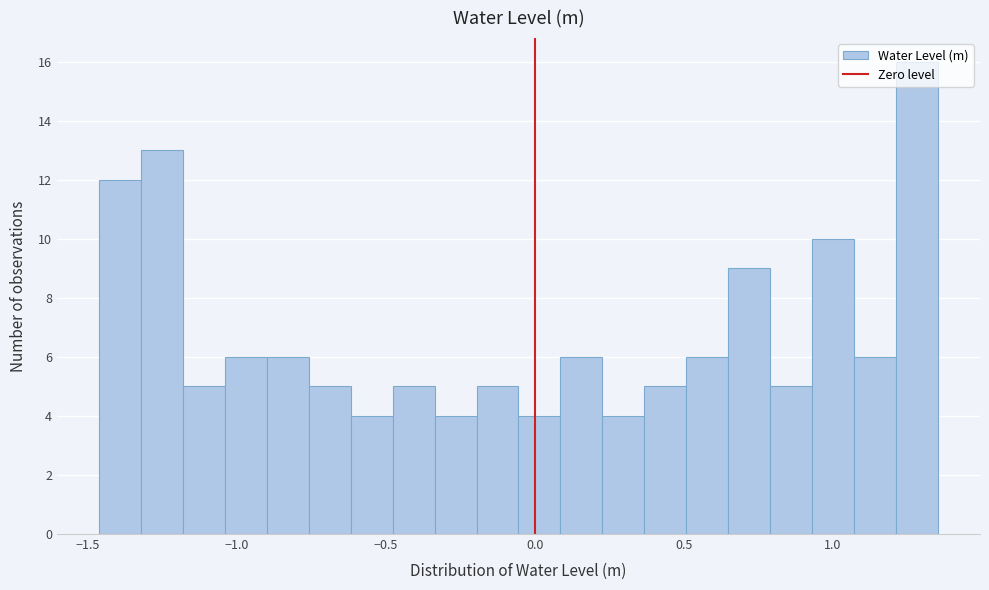

Around what value on the x-axis is the tallest bar? Give the approximate position of its centre, as read against the axis.

1.30